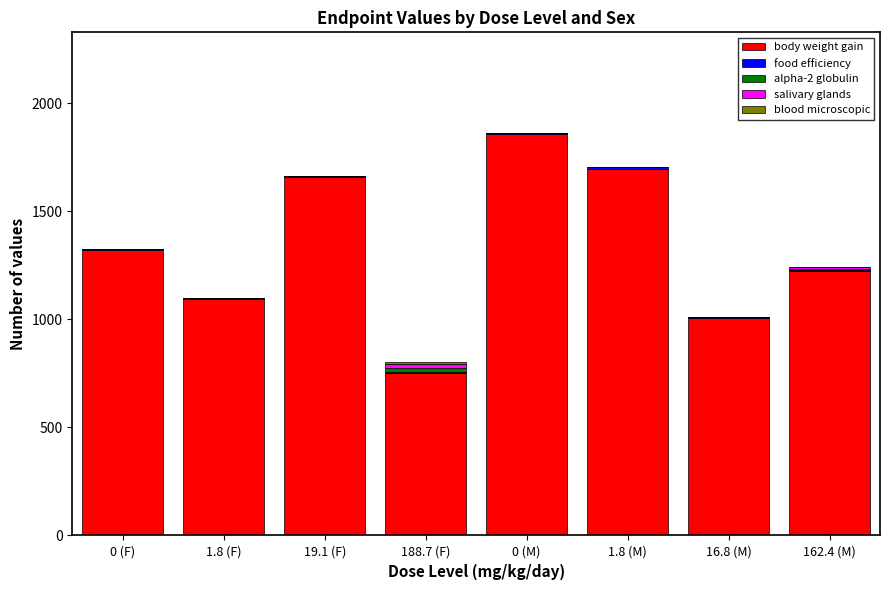

What is the total value across all series at 0 (M)?

1862.1